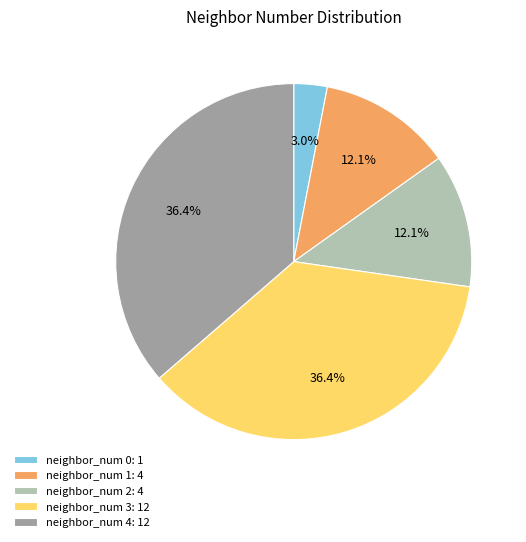

To the nearest percent, what is the average slice percentage?

20%